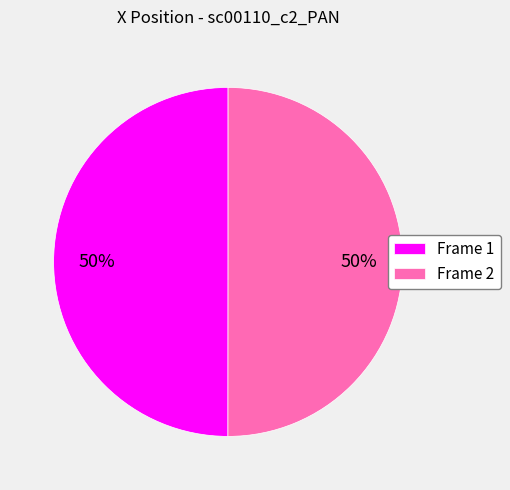

Combined, do Frame 1 and Frame 2 account for over 50%?

Yes